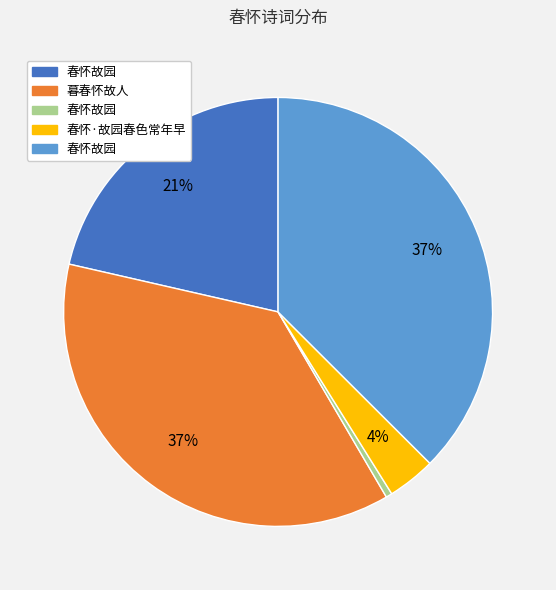

Is there a majority slice in this chart?

No